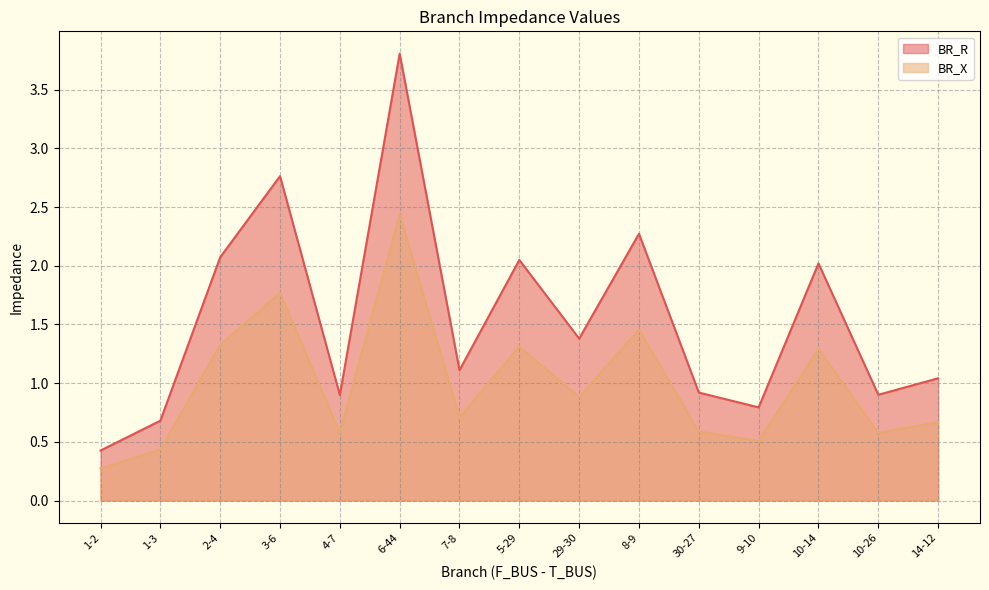

Which series has the largest total across all categories?

BR_R